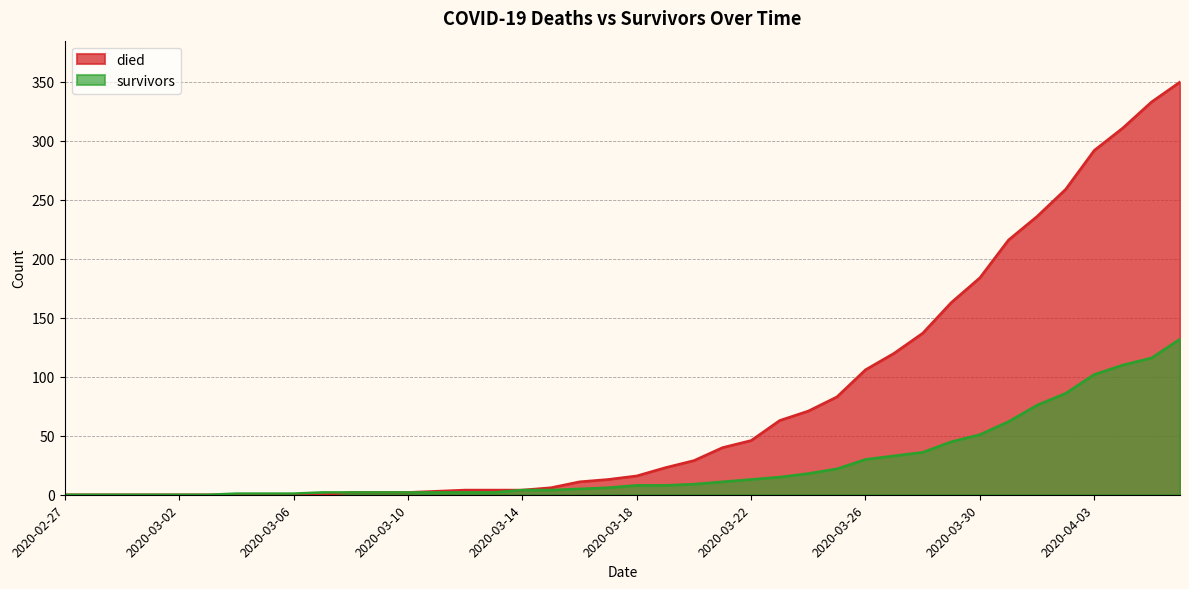

Rank the series at 2020-03-24 from highest to lowest value.

died, survivors